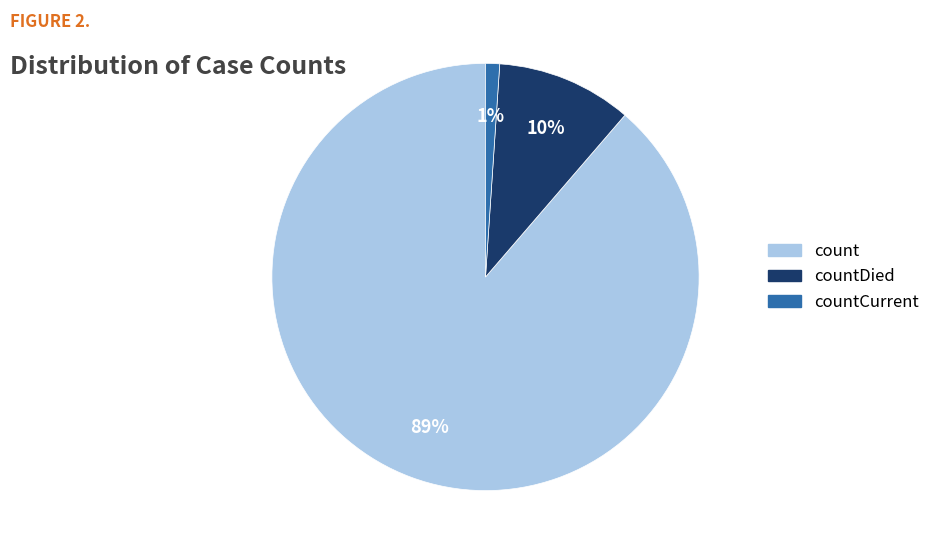

How many segments does this pie chart have?

3